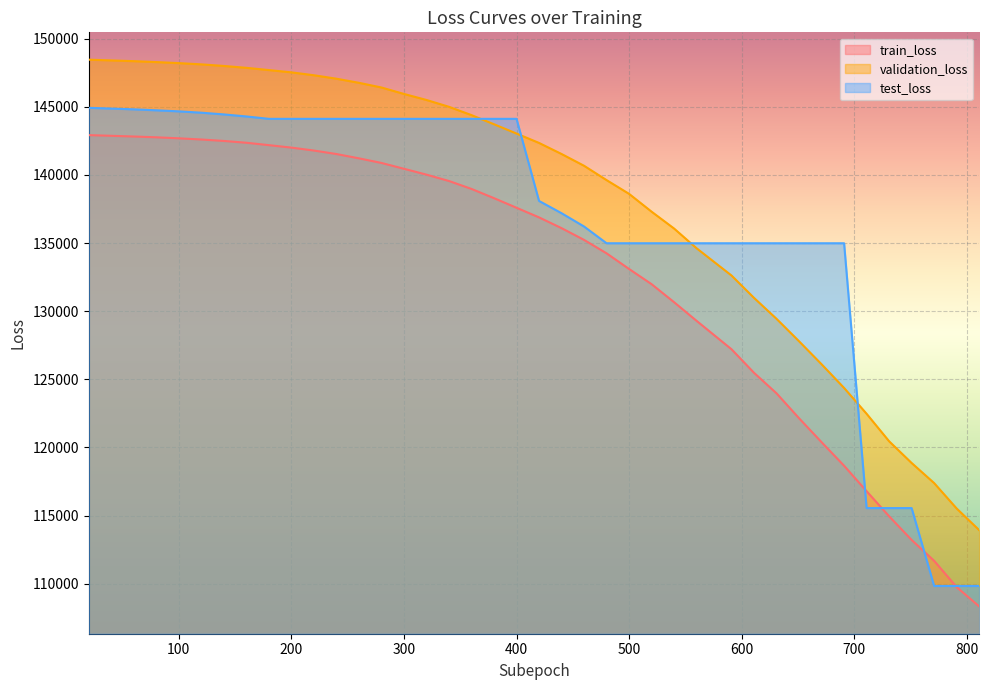

How many lines are shown in the chart?

3